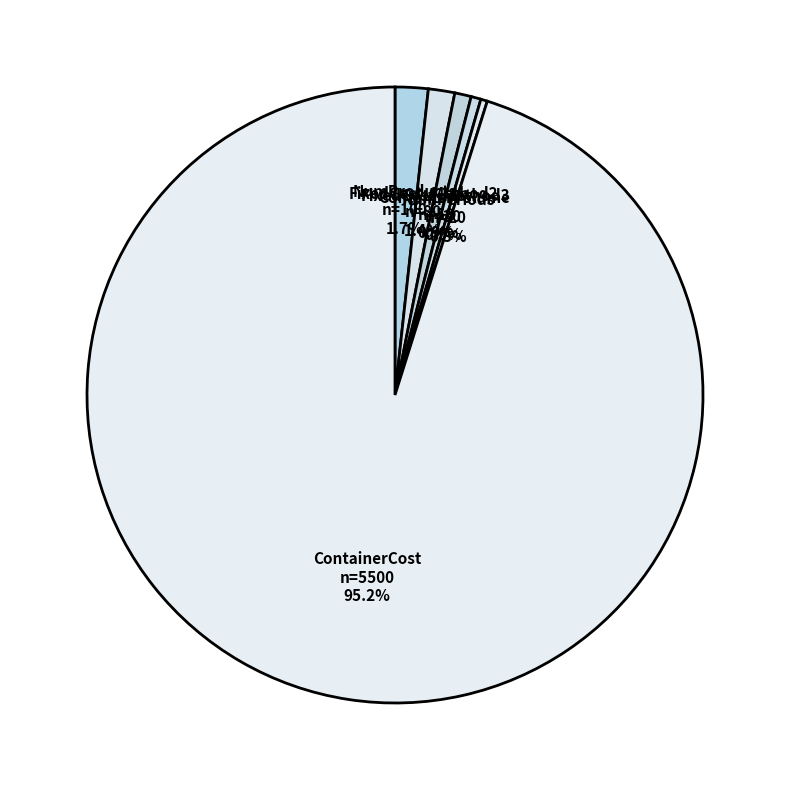

How many slices are in this pie chart?

6